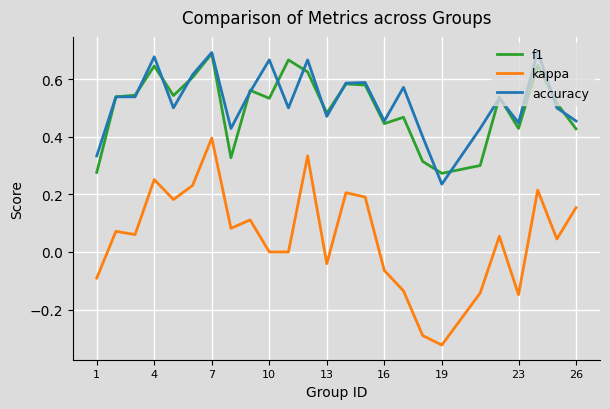

What are all the series names shown in the legend?

f1, kappa, accuracy